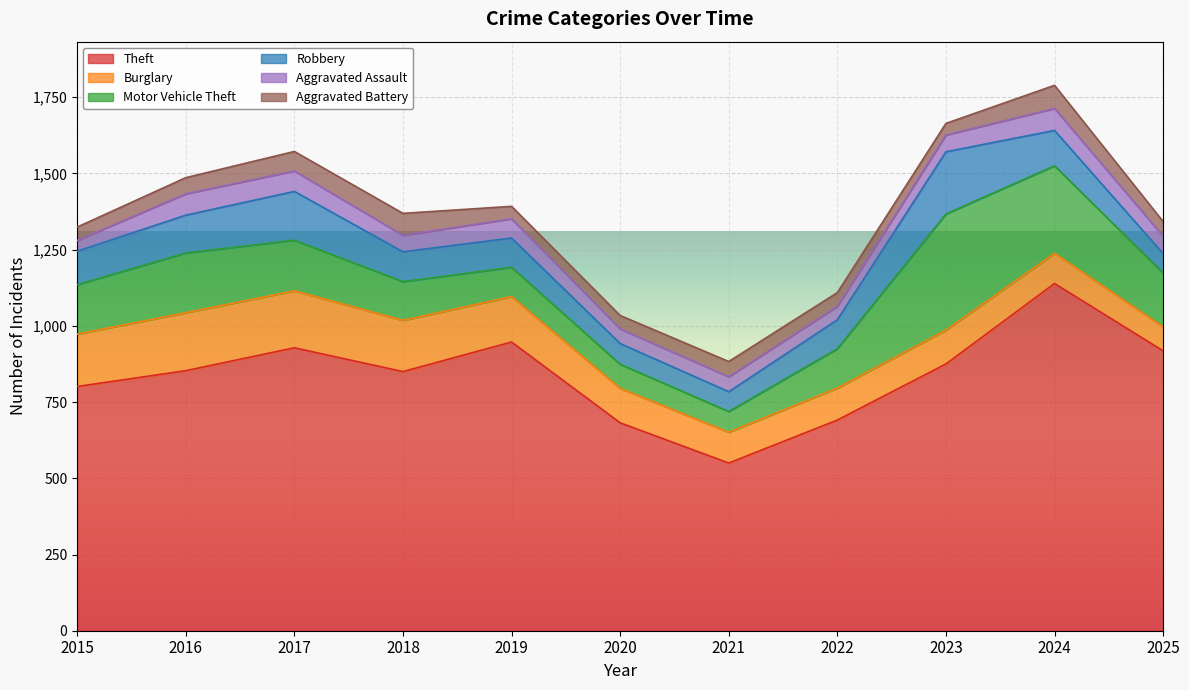

Read the Motor Vehicle Theft value at 2015, to the nearest 10.

160